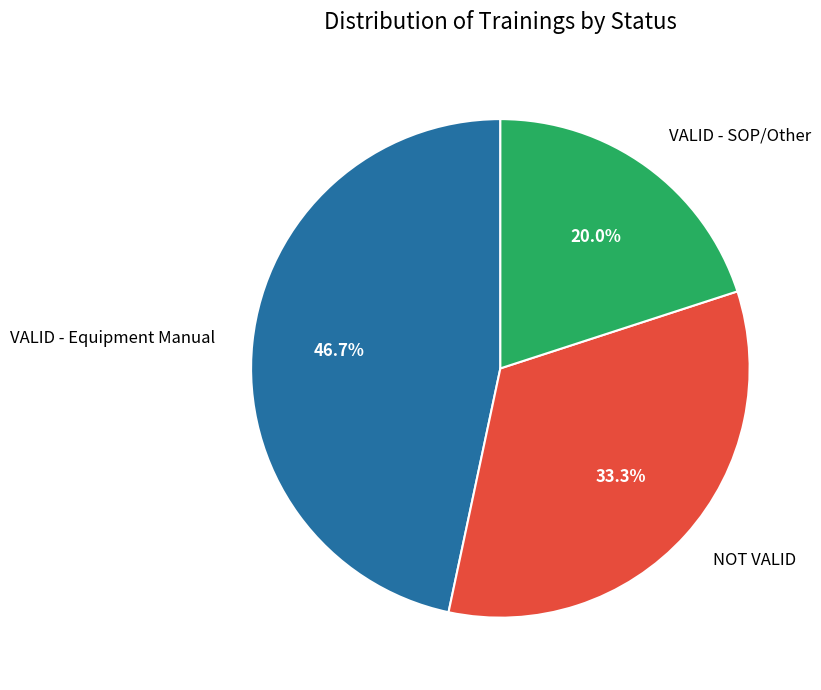

What is the largest slice in the pie chart?

VALID - Equipment Manual